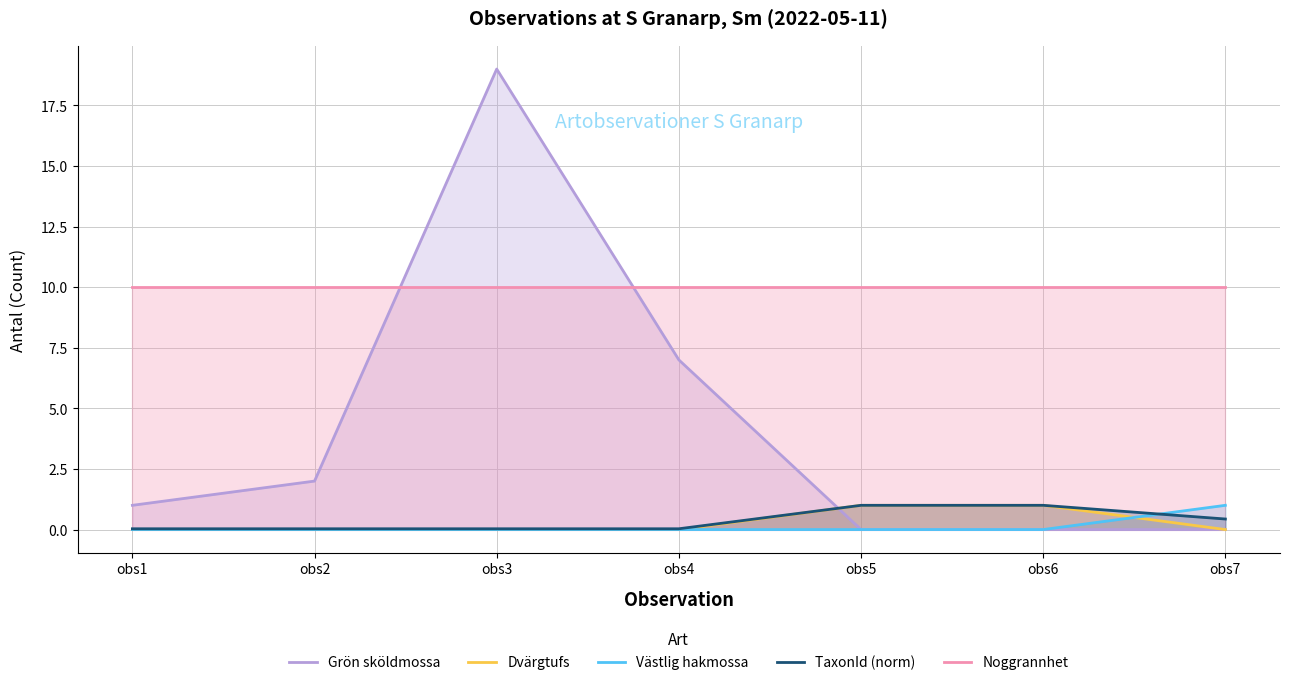

At which category does the chart reach its peak across all series?

obs3